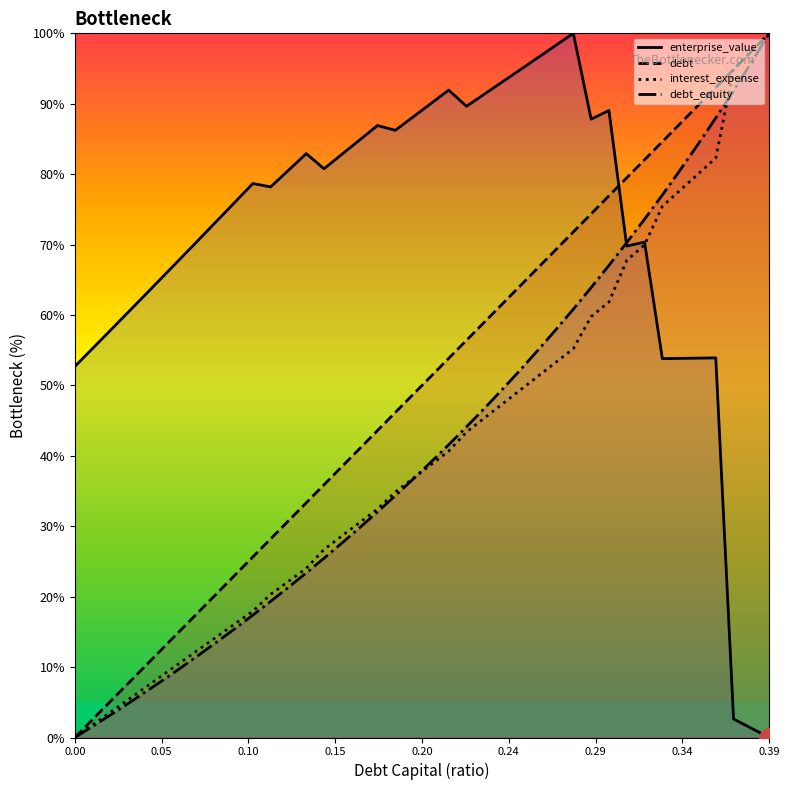

Is the value of interest_expense at 0.36 greater than the value of enterprise_value at 0.17?

No